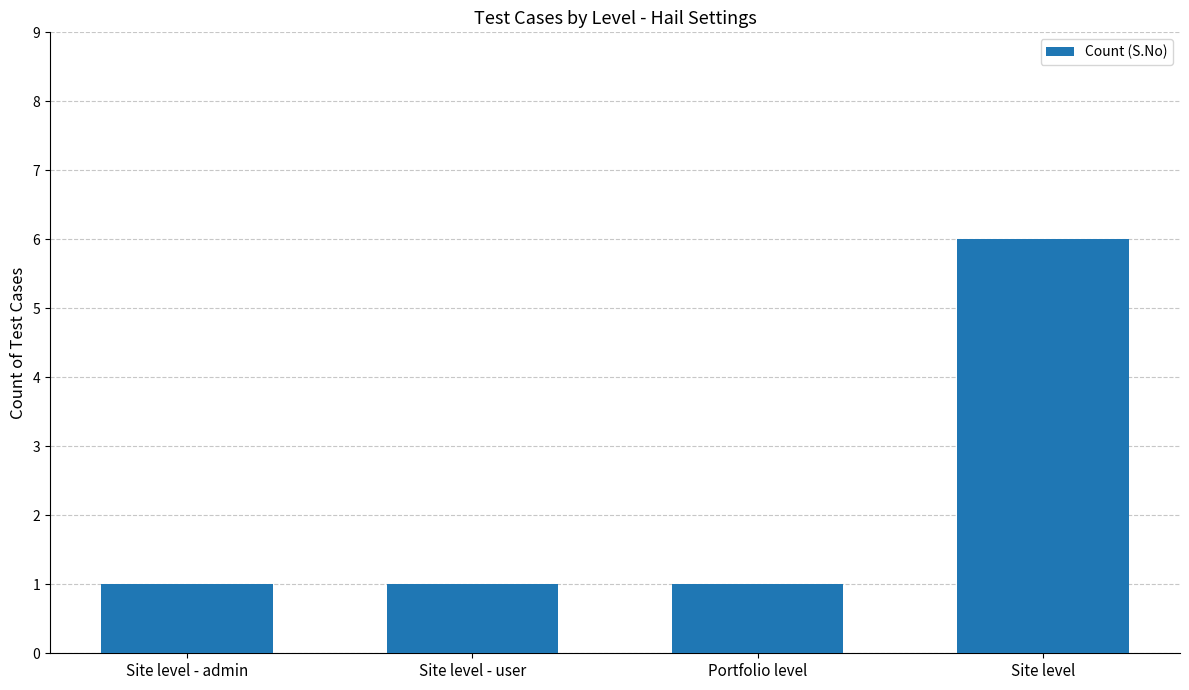

What is the value of the 2nd bar from the left?

1